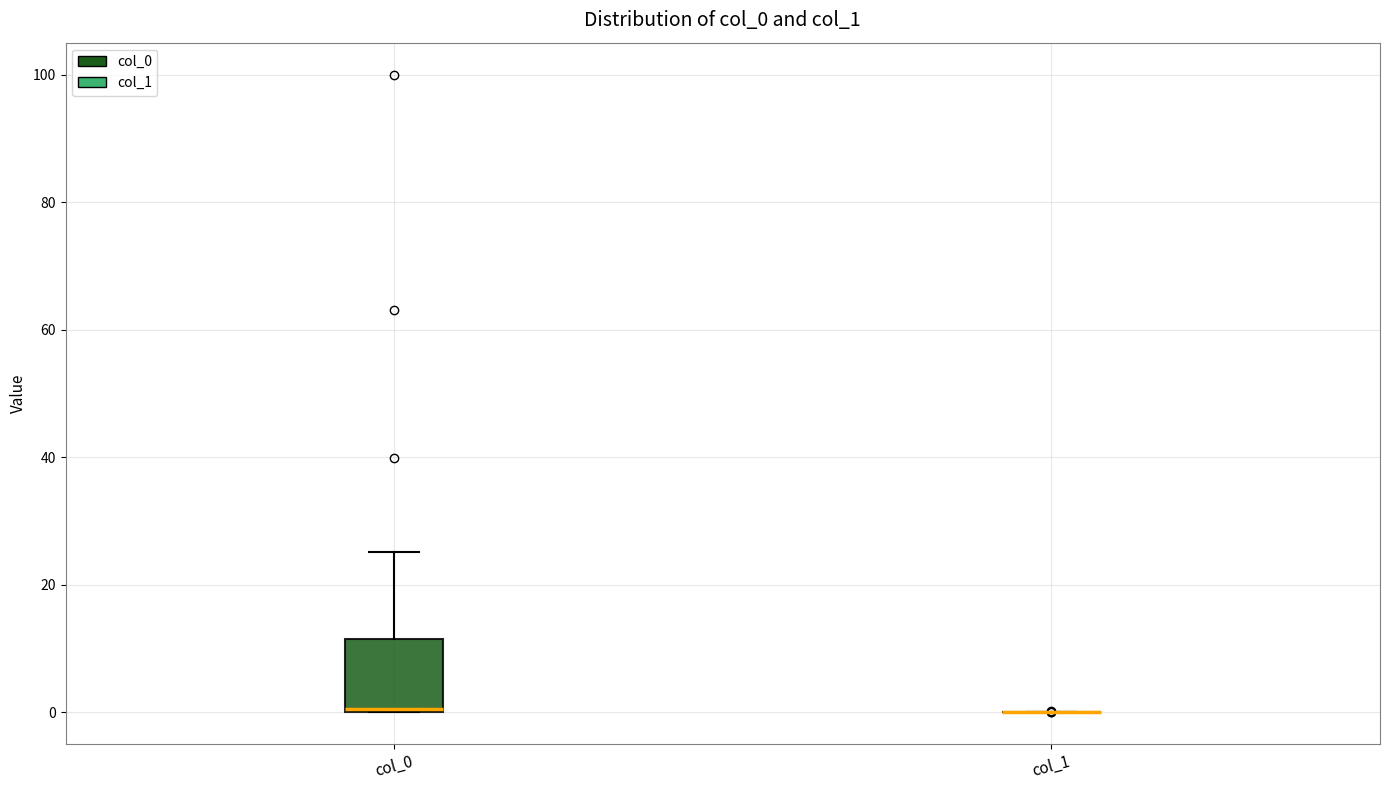

Which box is the tallest, from its lower edge to its upper edge?

col_0